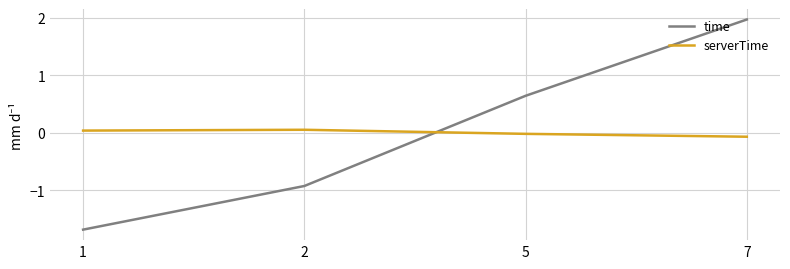

What is the total value across all series at 7?

1.9